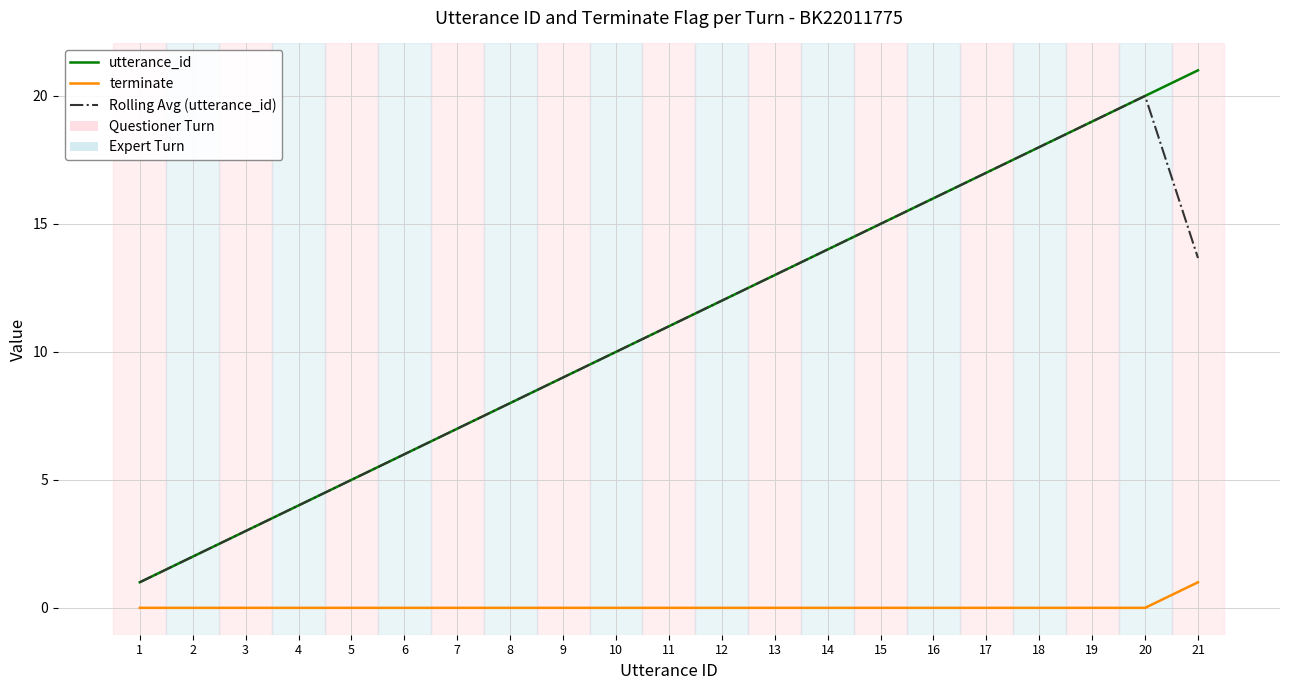

The Rolling Avg (utterance_id) series shows 8.0 at 8. True or false?

True